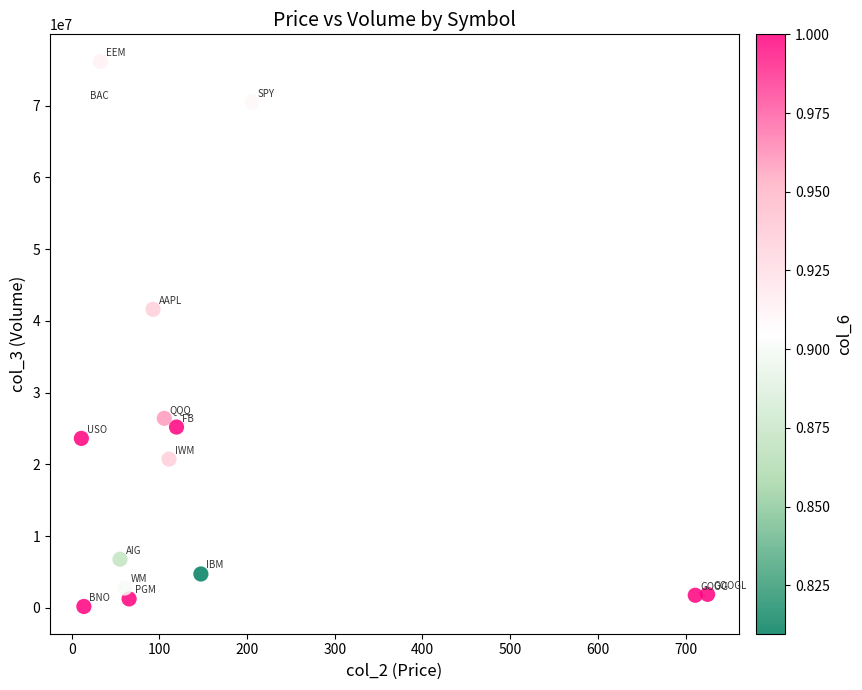

What is the range of Y values (max minus min)?

75973616